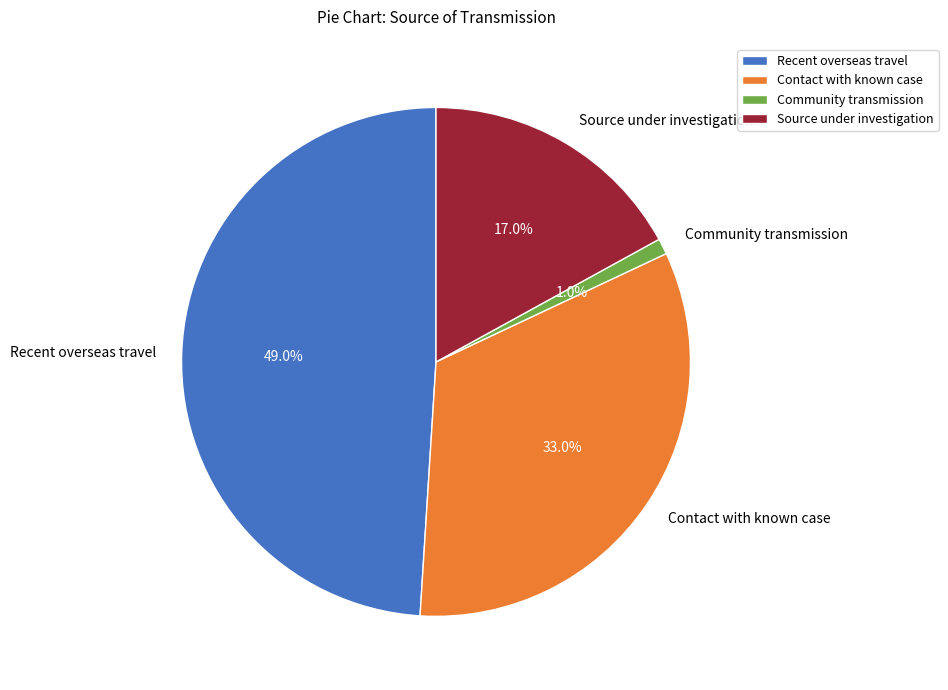

What is the total percentage of Recent overseas travel and Contact with known case?

82.0%